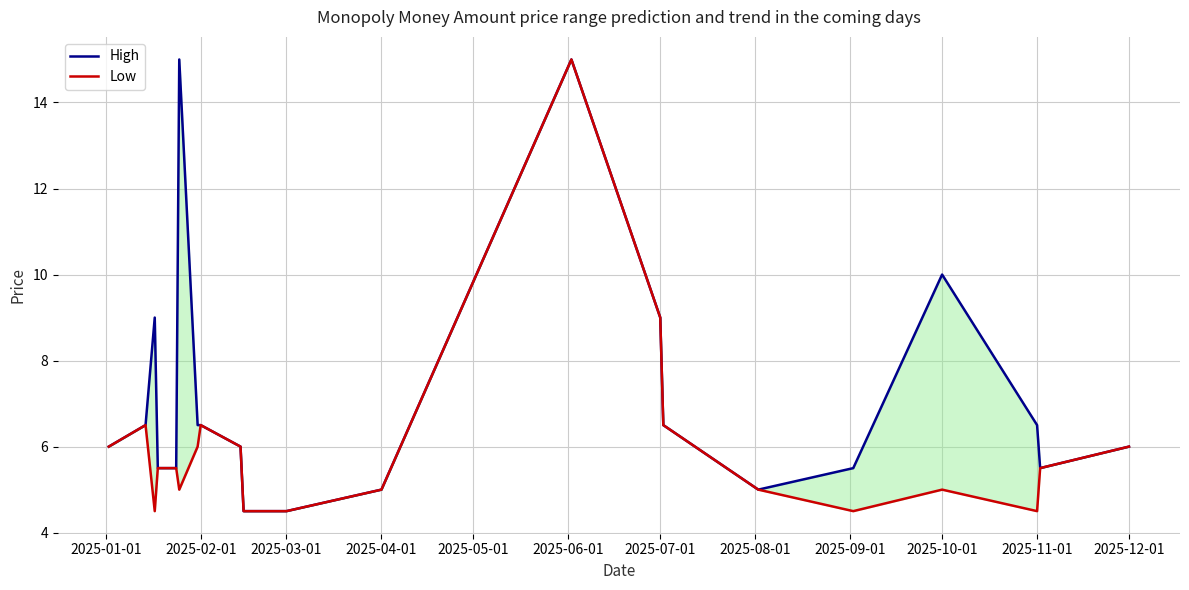

What is the label of the 1st point from the left?

2025-01-01